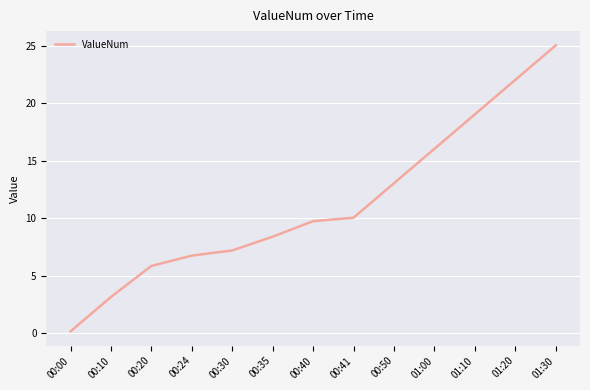

What is the change in value from 01:10 to 01:30?

+6.0